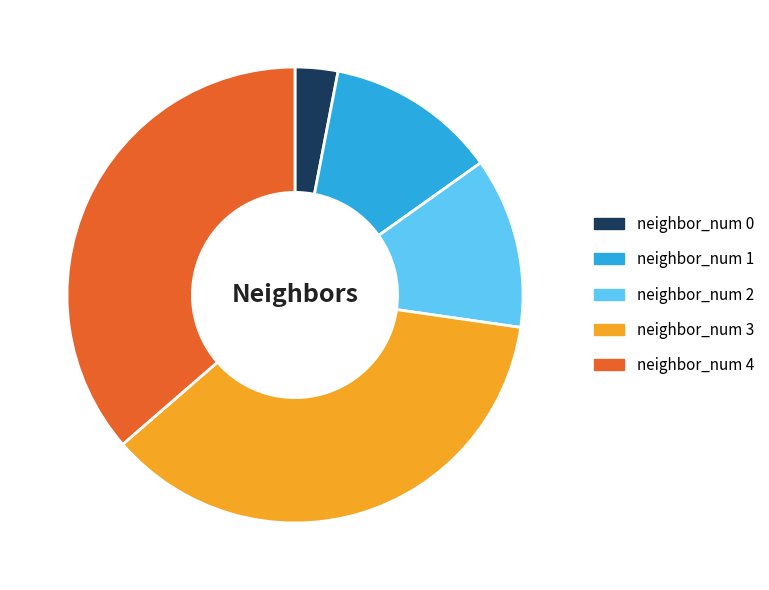

Is it true that neighbor_num 3 is 48% of the pie?

False